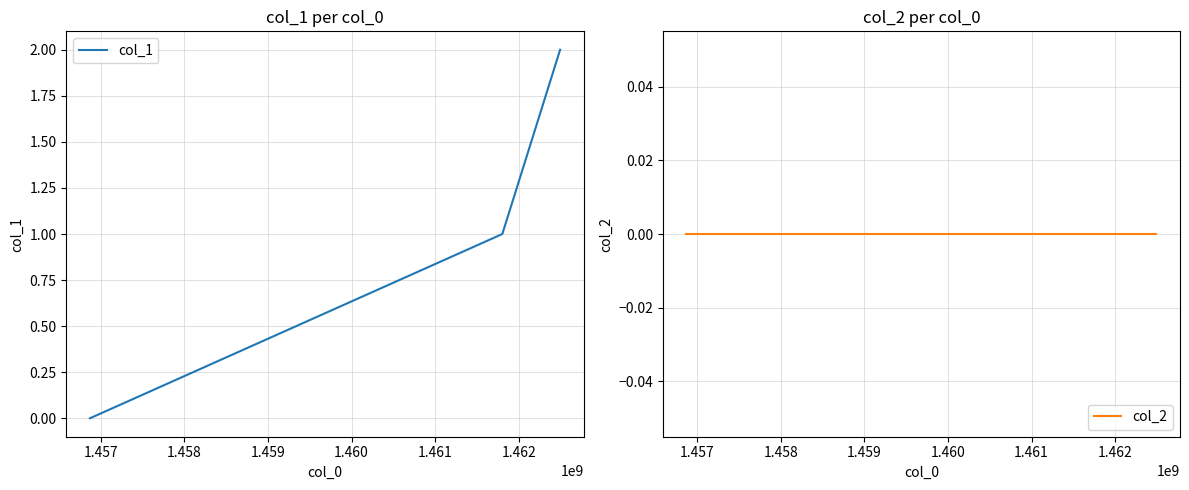

Reading right to left, extract all data points from this chart.

col_1: 2	1	0
col_2: 0	0	0